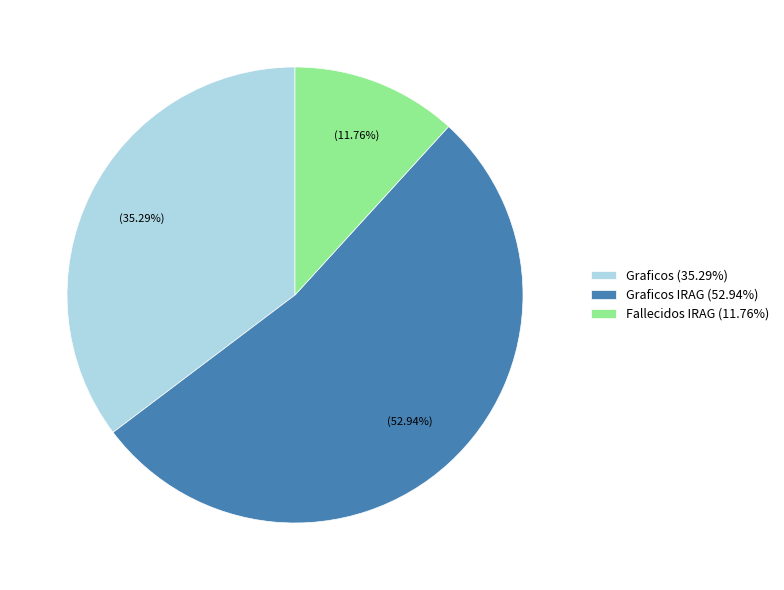

Rank the categories by value from highest to lowest.

Graficos IRAG (52.94%), Graficos (35.29%), Fallecidos IRAG (11.76%)